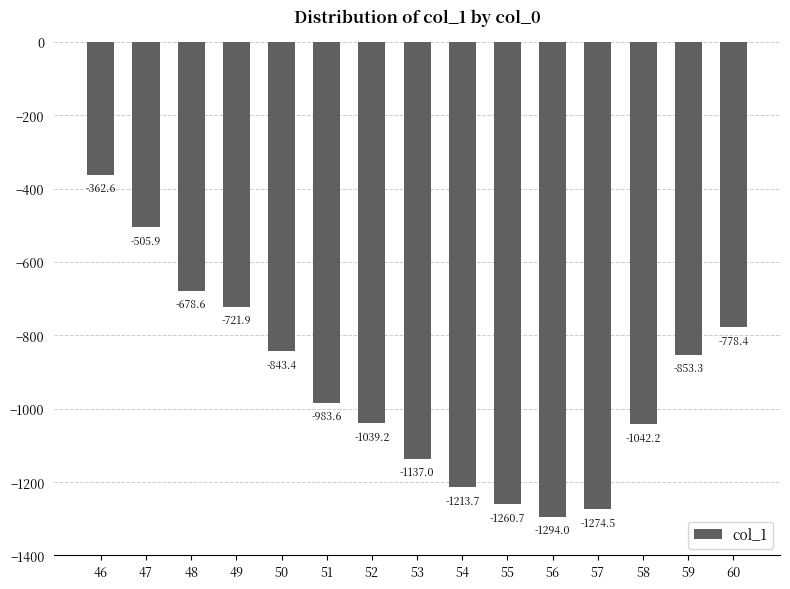

What is the smallest value displayed?

-1294.0